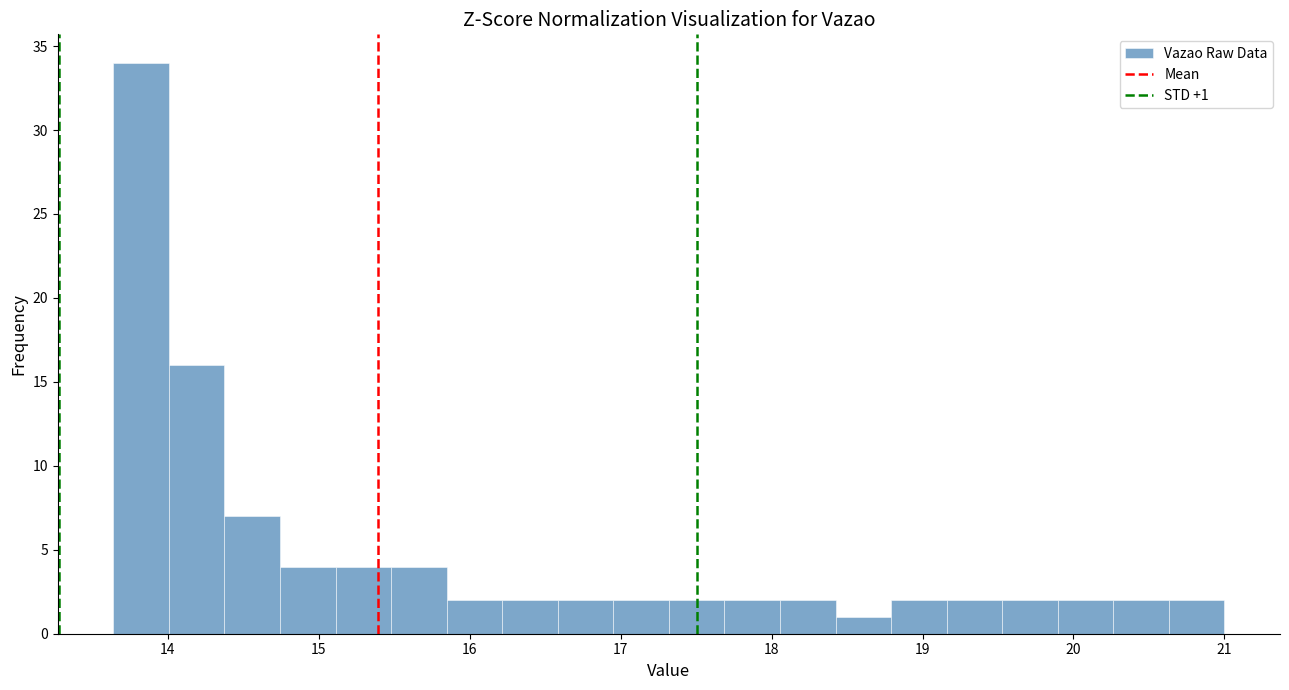

Around what value on the x-axis is the tallest bar? Give the approximate position of its centre, as read against the axis.

13.8